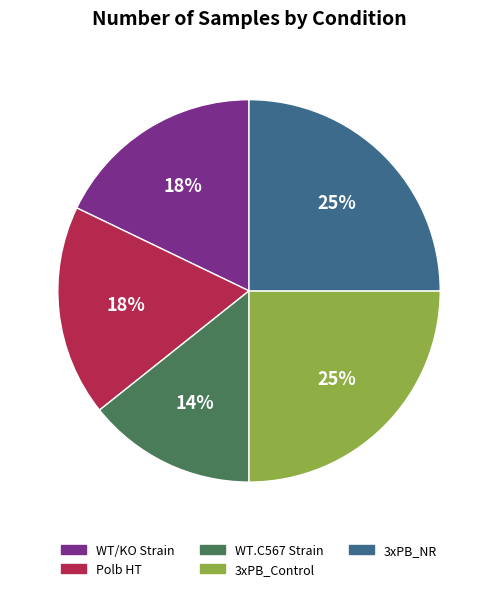

Is the sum of WT/KO Strain and Polb HT greater than half?

No